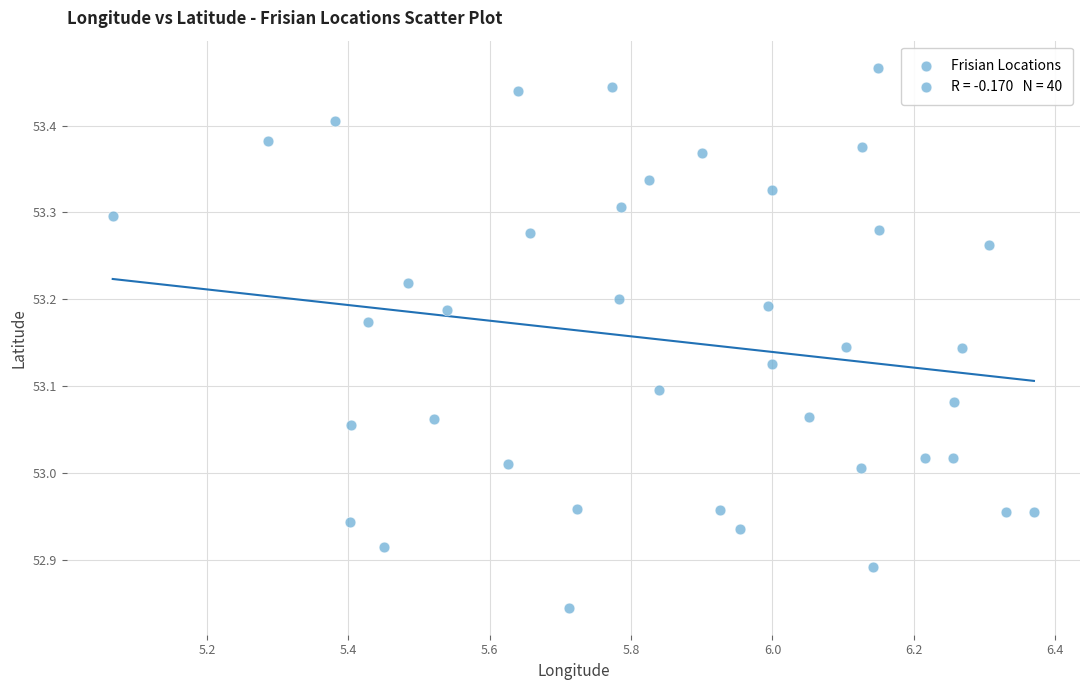

What is the range of Y values (max minus min)?

0.6